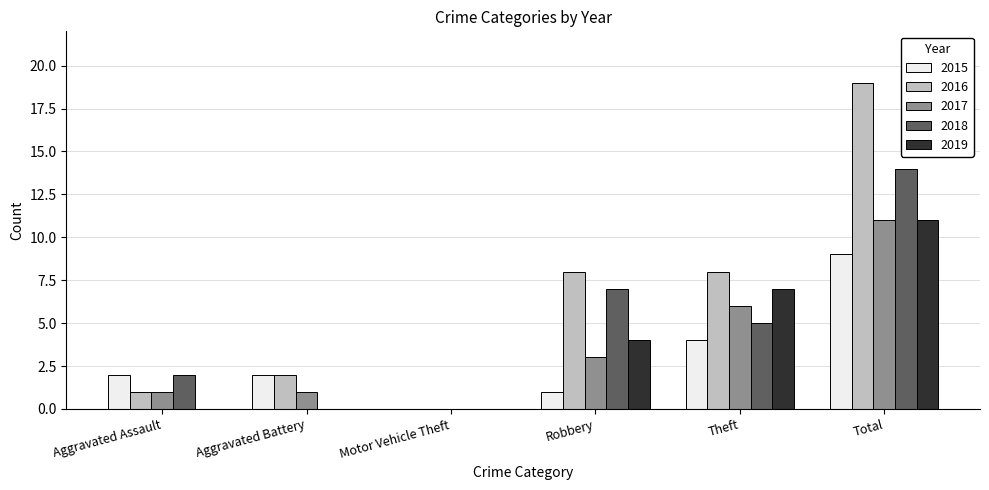

What is the total value across all series at Total?

64